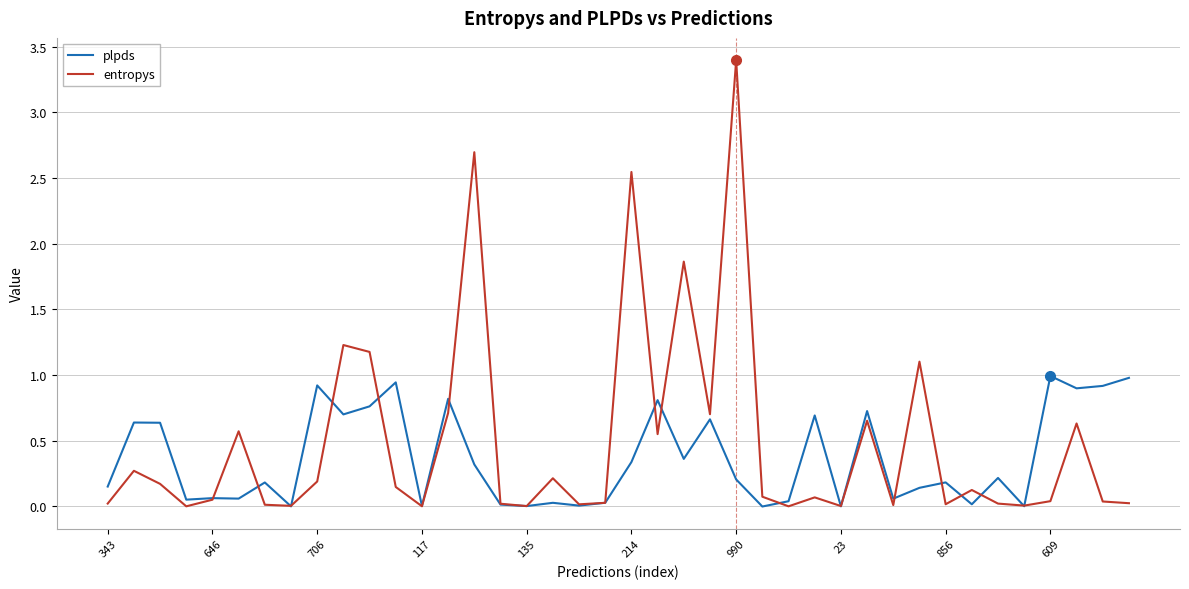

Which series has the largest total across all categories?

entropys